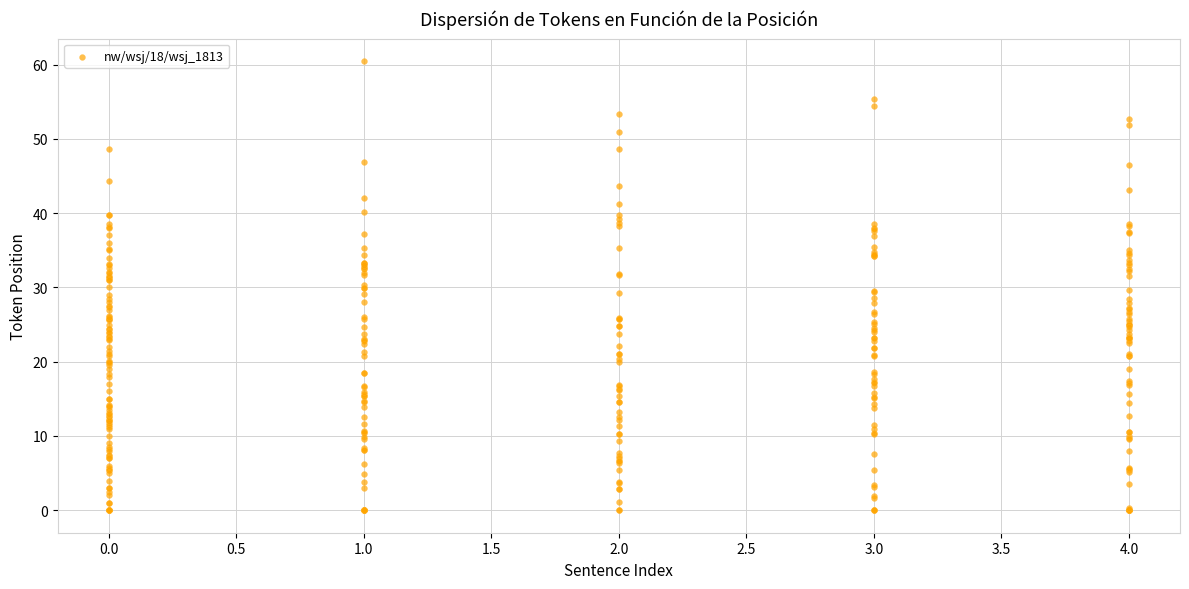

What is the range of X values (max minus min)?

4.0